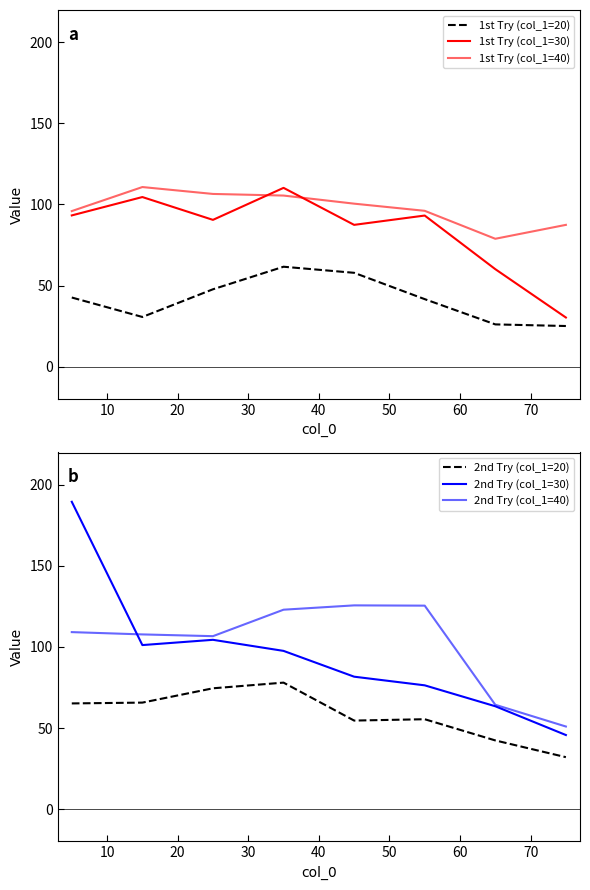

True or false: 1st Try (col_1=30) has more than 1 interior local peaks.

True